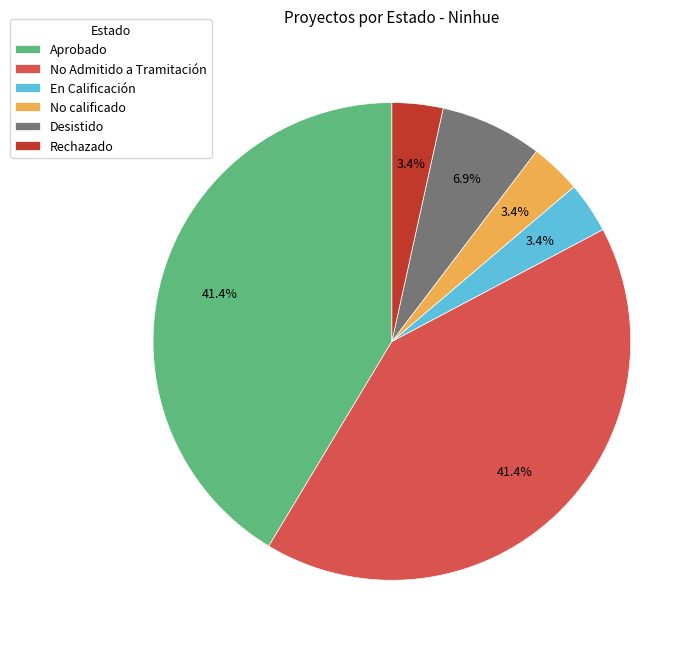

Count the number of slices in the pie.

6